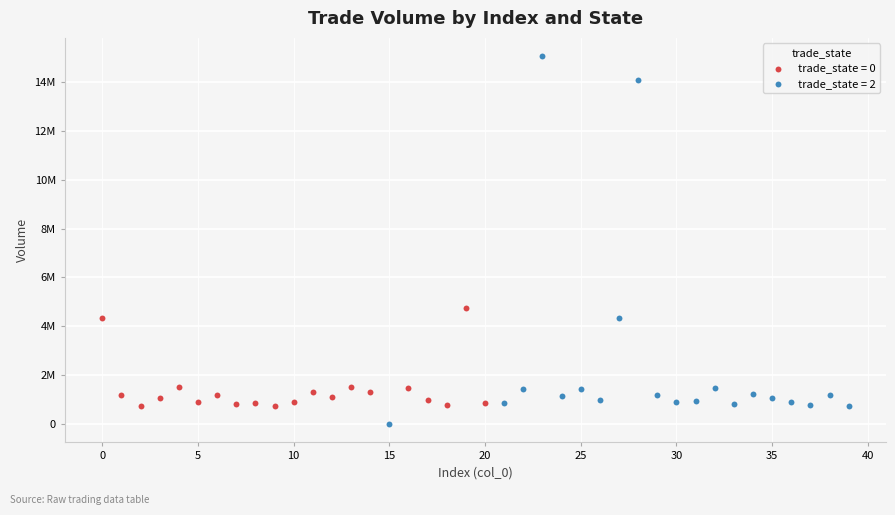

Which series reaches the minimum Y coordinate?

trade_state = 2